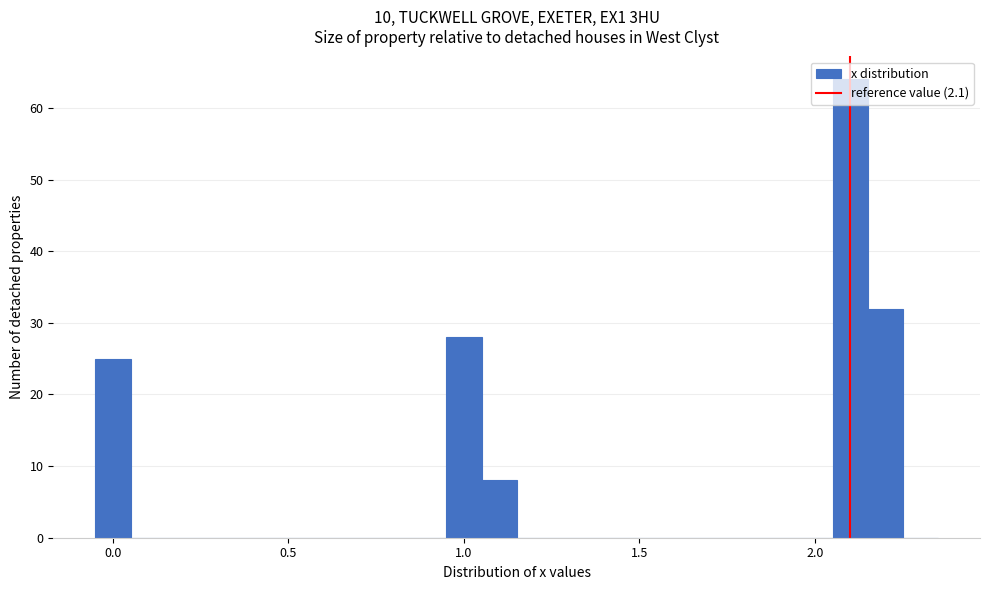

Around what value on the x-axis is the tallest bar? Give the approximate position of its centre, as read against the axis.

2.10